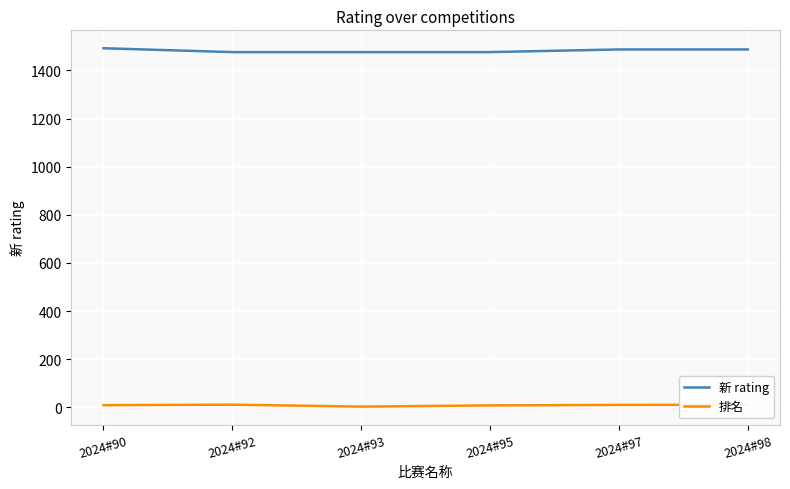

True or false: 排名 and 新 rating cross at least once.

False